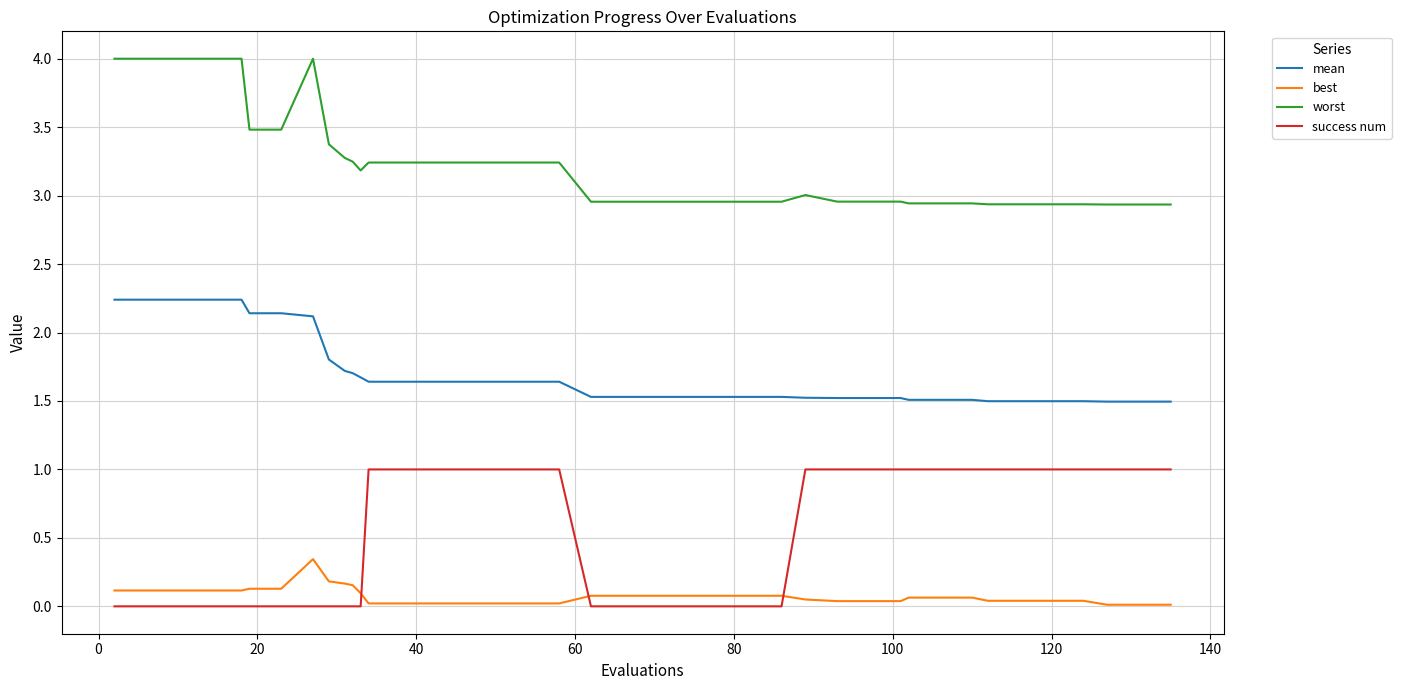

Which series has the largest range (max minus min)?

worst